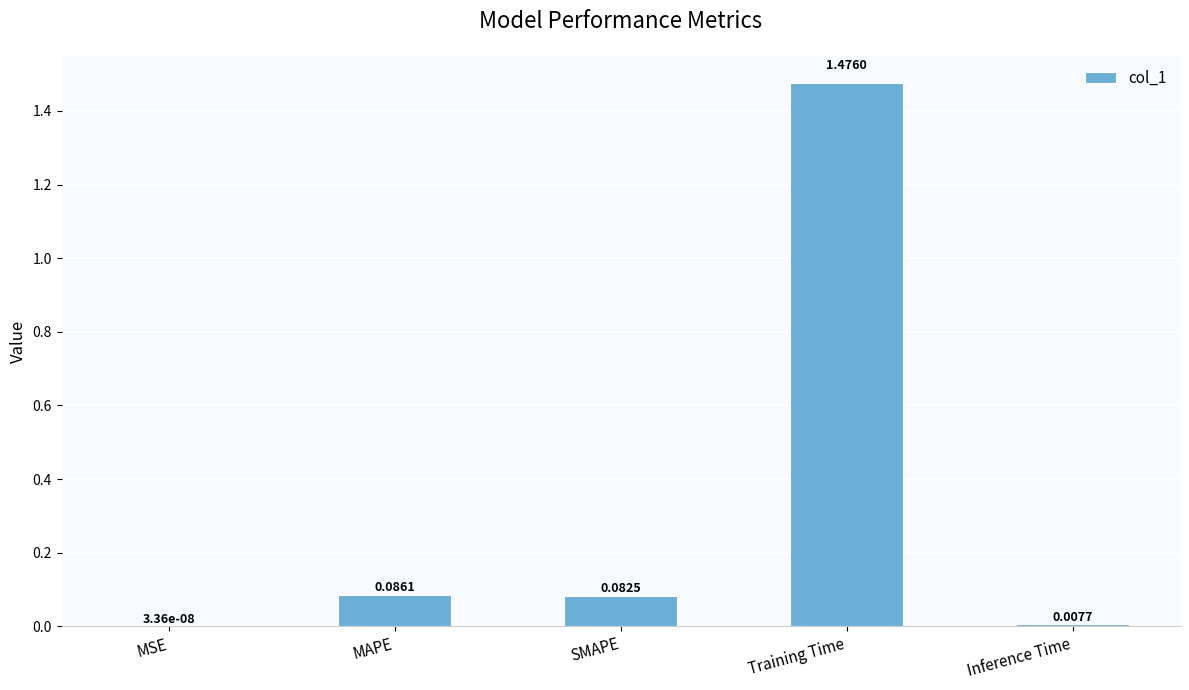

At which category does the chart reach its peak across all series?

Training Time